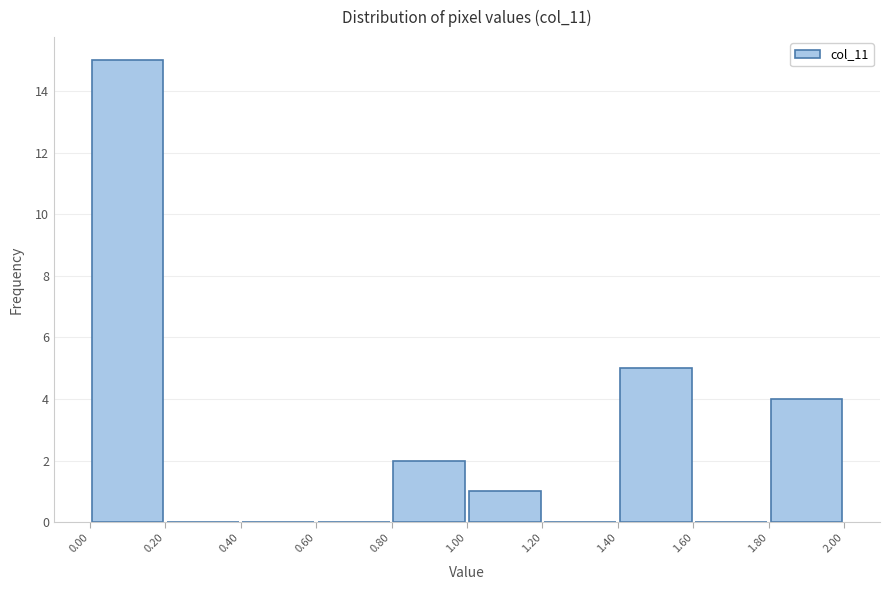

Reading left to right, list every bar in this chart as the range it spans on the x-axis followed by its height. The values are not printed on the chart, so give them approximately, as read against the axis.

0.00 to 0.20: 15
0.20 to 0.40: 0
0.40 to 0.60: 0
0.60 to 0.80: 0
0.80 to 1.00: 2
1.00 to 1.20: 1
1.20 to 1.40: 0
1.40 to 1.60: 5
1.60 to 1.80: 0
1.80 to 2.00: 4